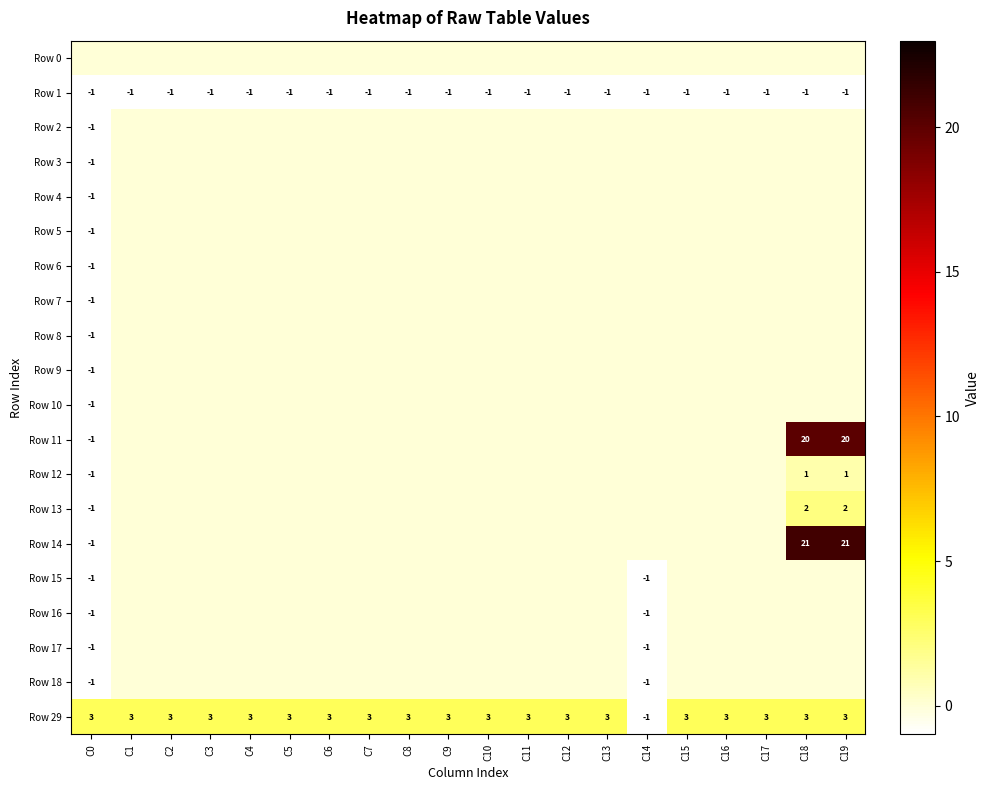

What is the sum of all Row 4 values?

-1